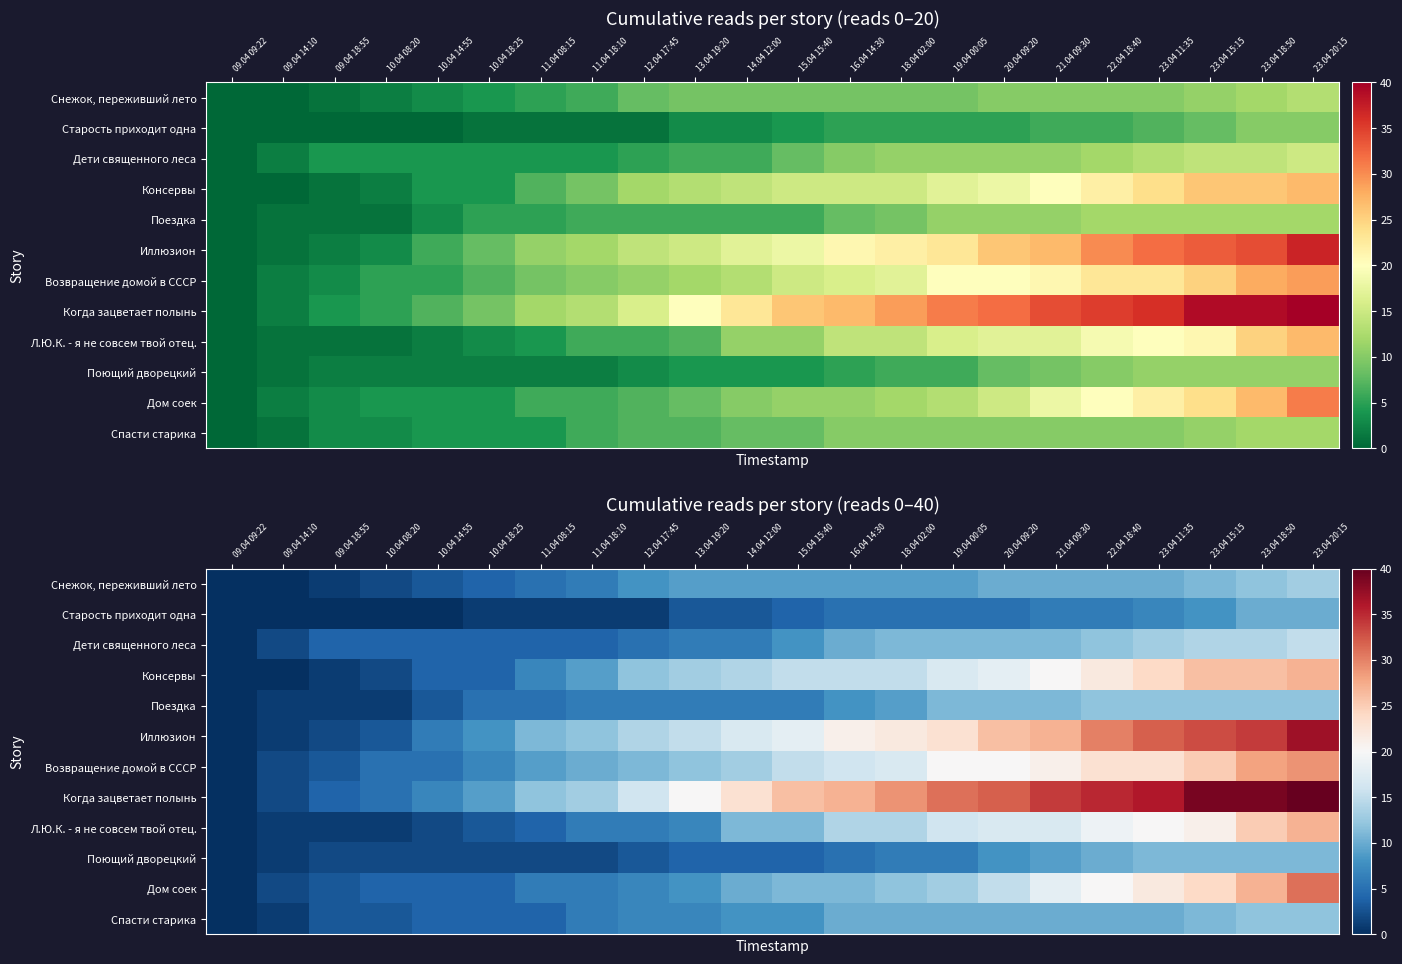

List the series in order of their peak value, highest first.

Когда зацветает полынь, Иллюзион, Дом соек, Возвращение домой в СССР, Консервы, Л.Ю.К. - я не совсем твой отец., Дети священного леса, Снежок, переживший лето, Поездка, Спасти старика, Поющий дворецкий, Старость приходит одна